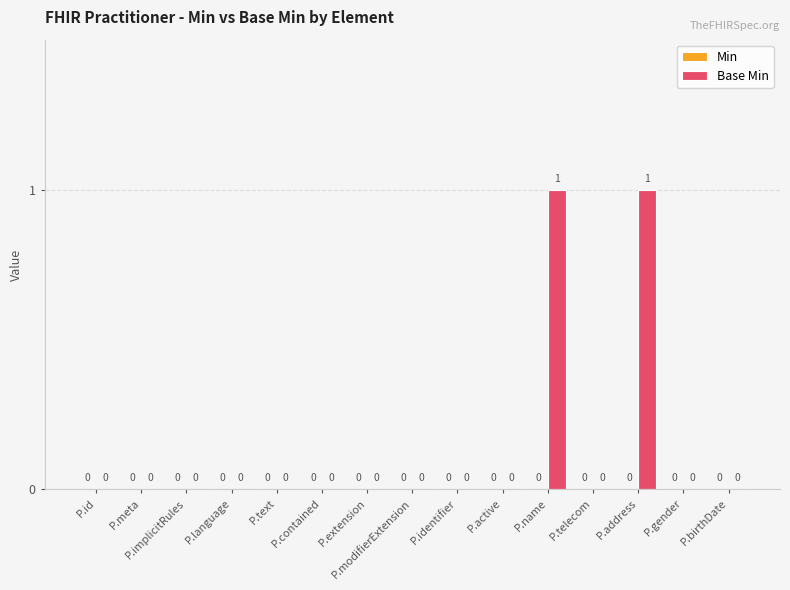

True or false: the data shows 0 at P.name.

False